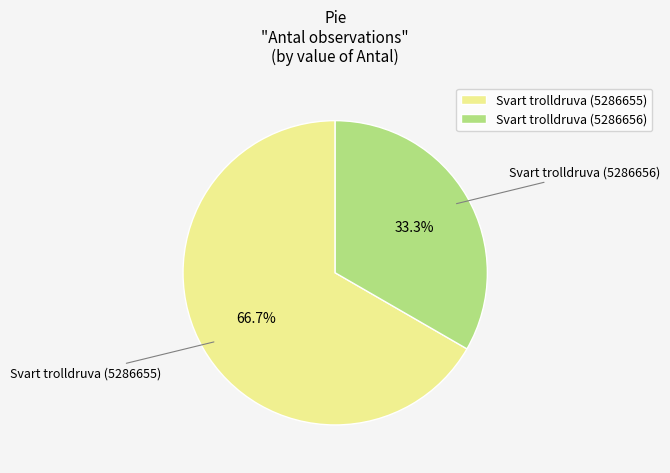

To the nearest percent, what portion does Svart trolldruva (5286656) represent?

33%